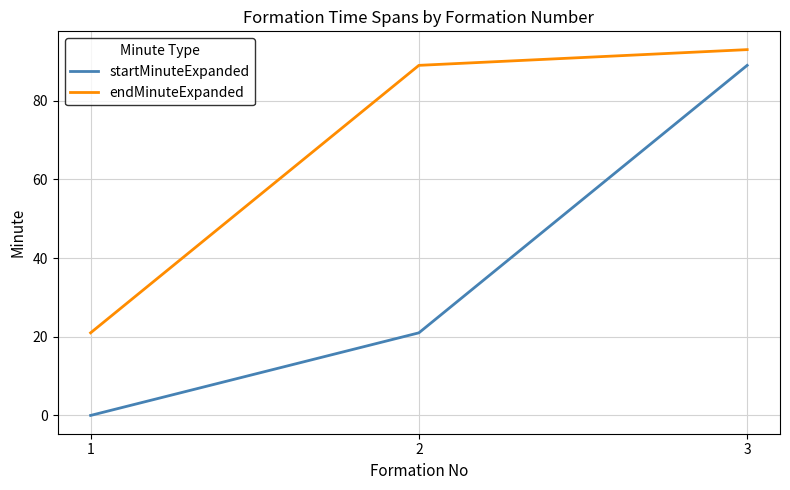

The value of endMinuteExpanded at 1 is 33. True or false?

False